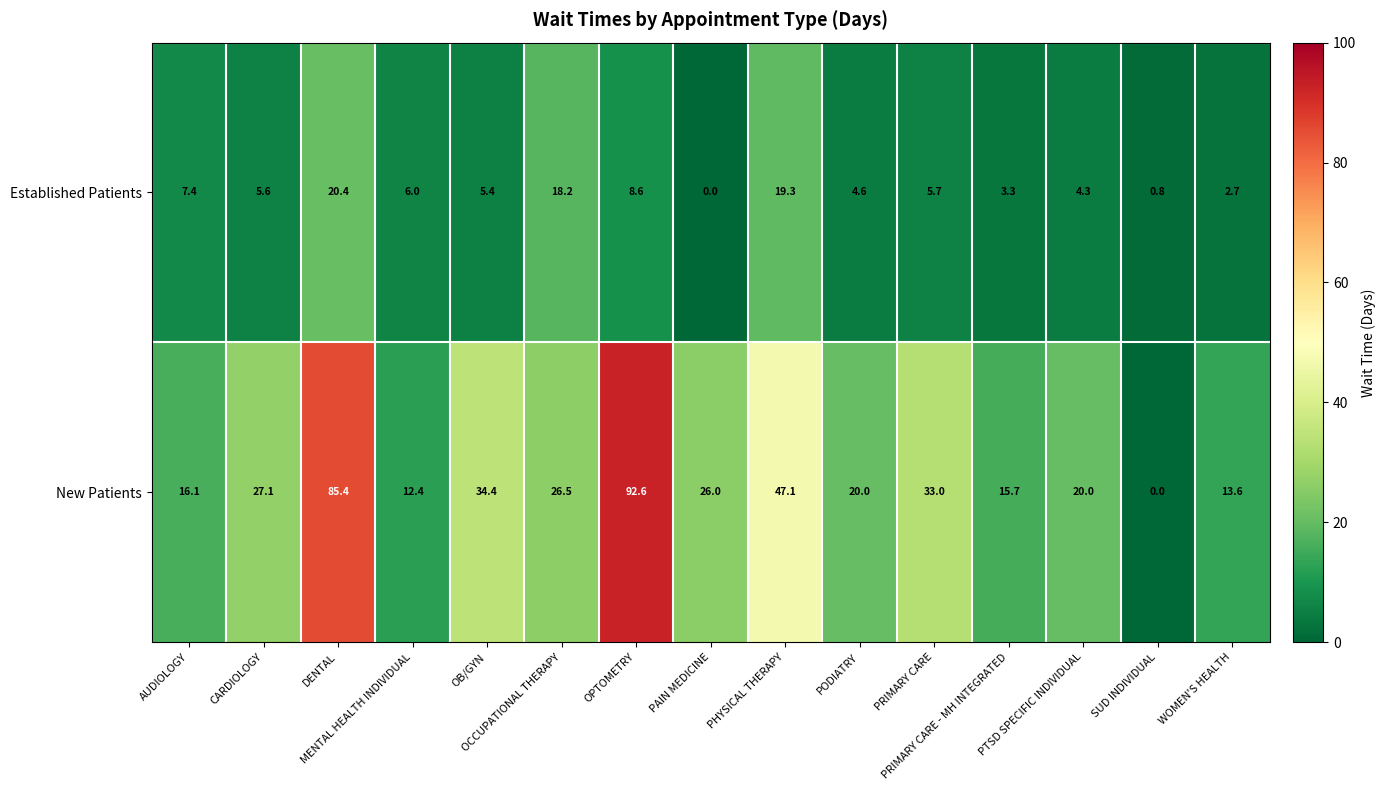

What is the total value across all series at OPTOMETRY?

101.2